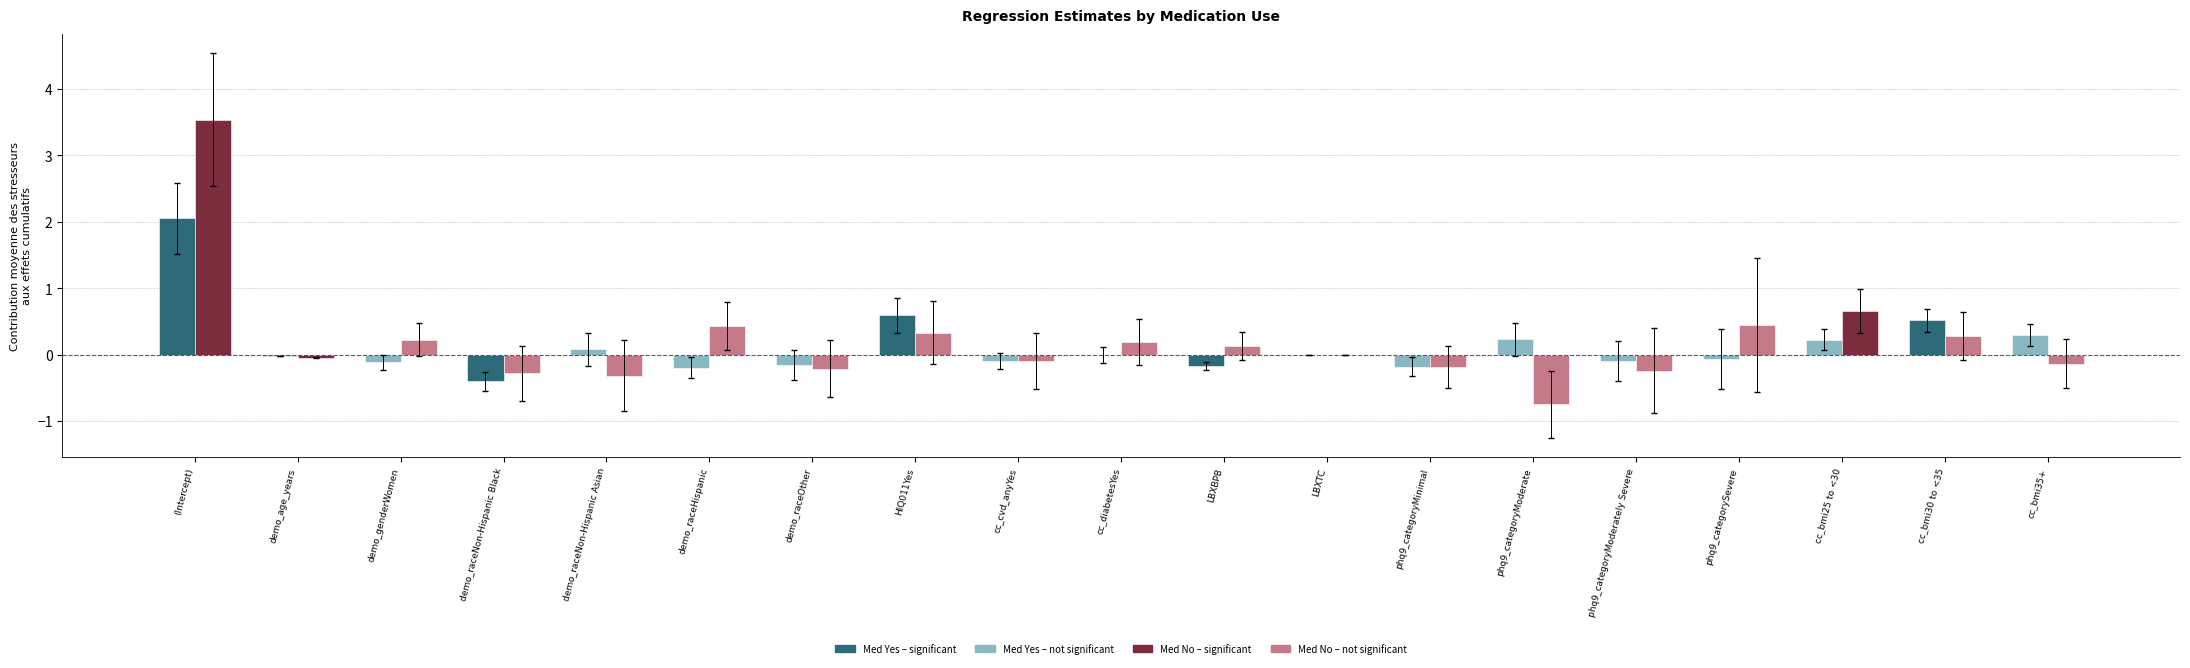

At which category is the sum across all series the highest?

(Intercept)